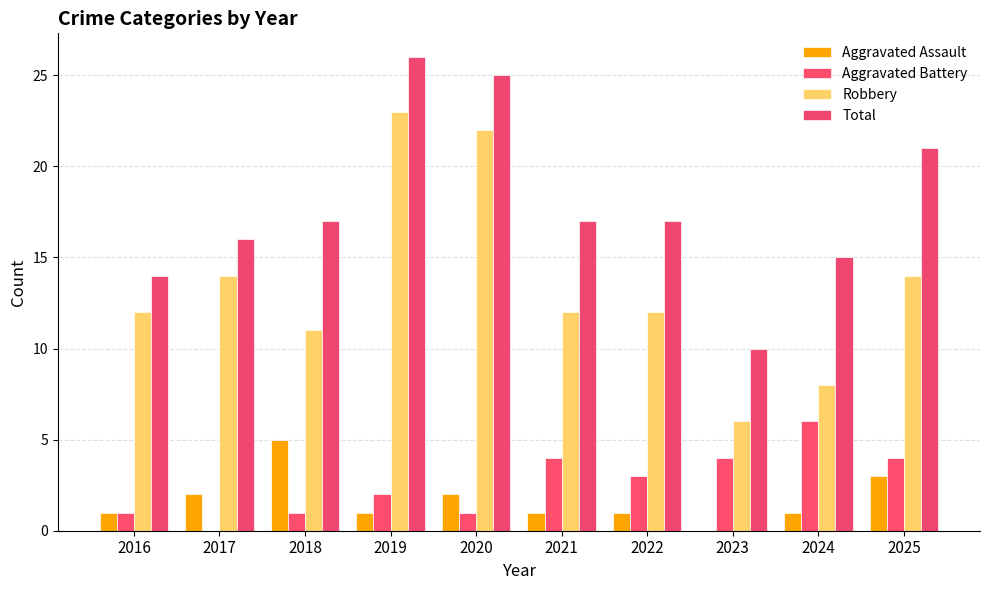

What is the value of the Robbery bar at the 6th from the left?

12